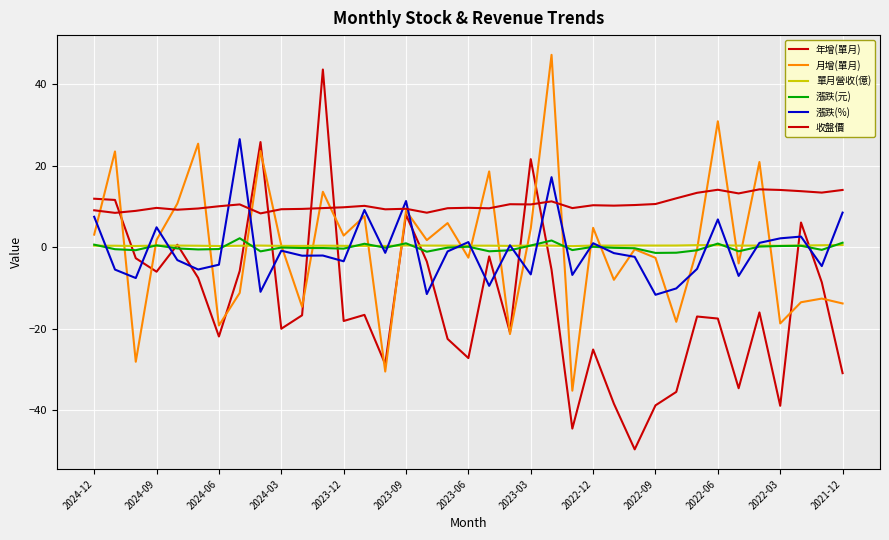

Is this an area chart (filled region under the line)?

No